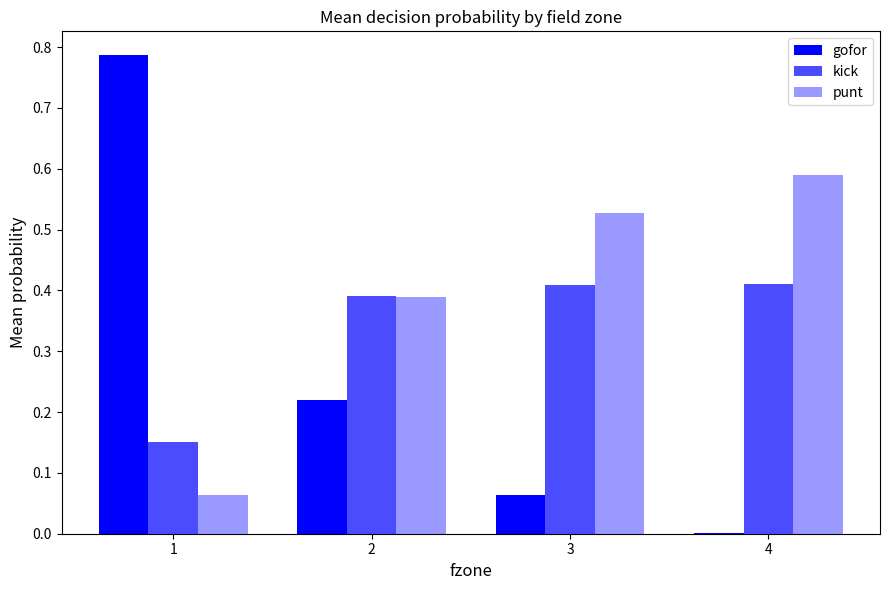

What is the sum of the punt values at 1 and 4?

0.7